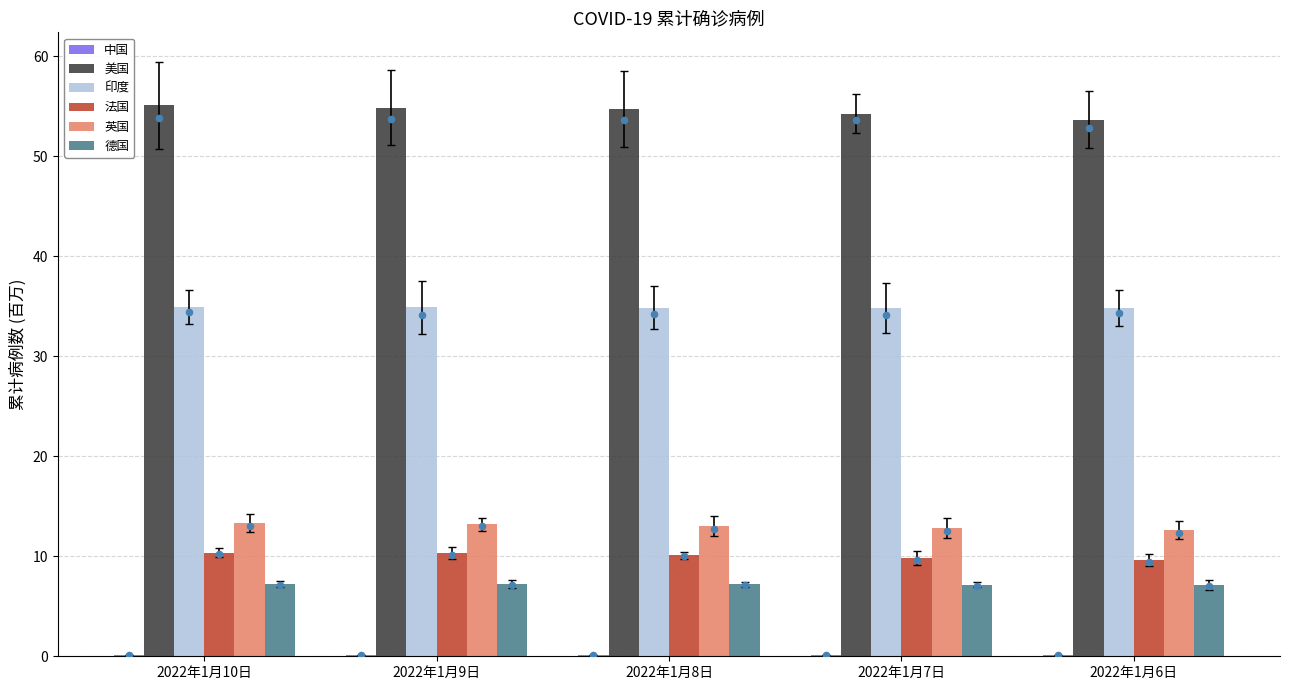

Which series has the largest total across all categories?

美国